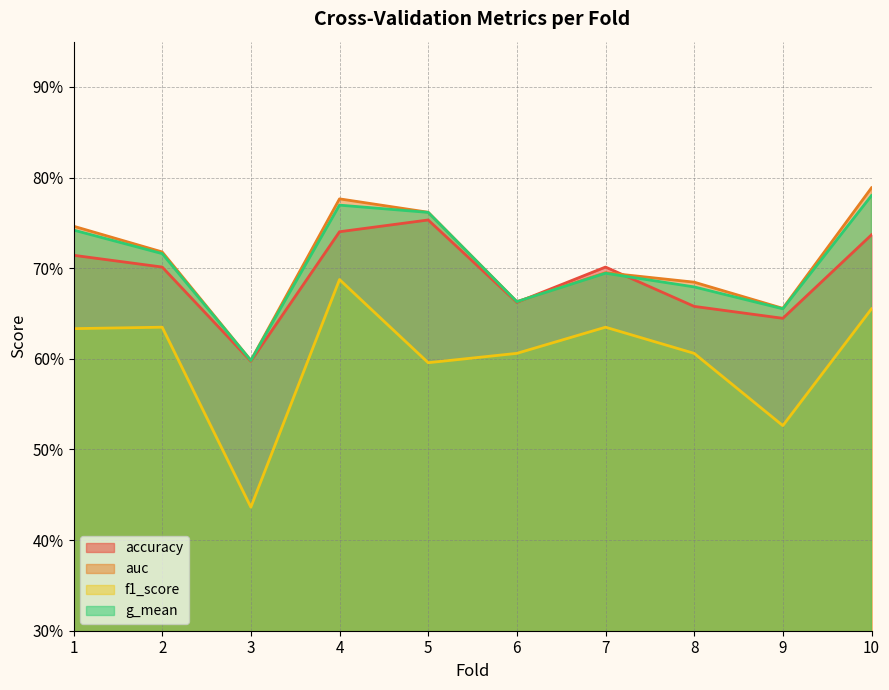

True or false: f1_score and auc cross at least once.

False